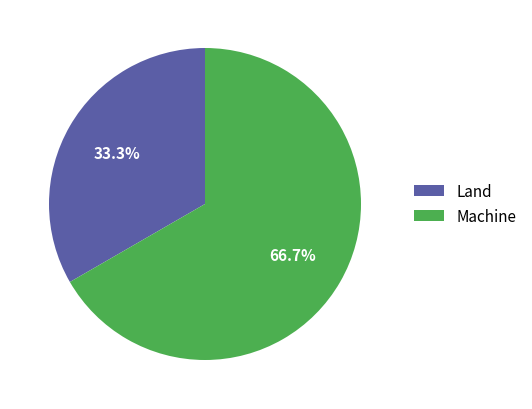

Is there a majority slice in this chart?

Yes